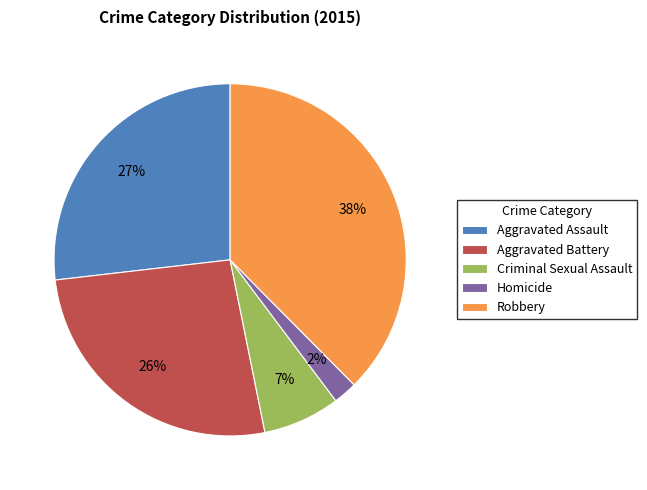

Which slice is the largest?

Robbery